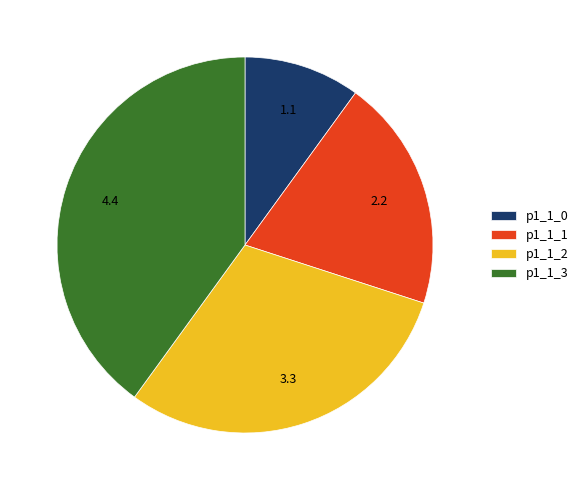

Is it true that p1_1_3 is 31% of the pie?

False